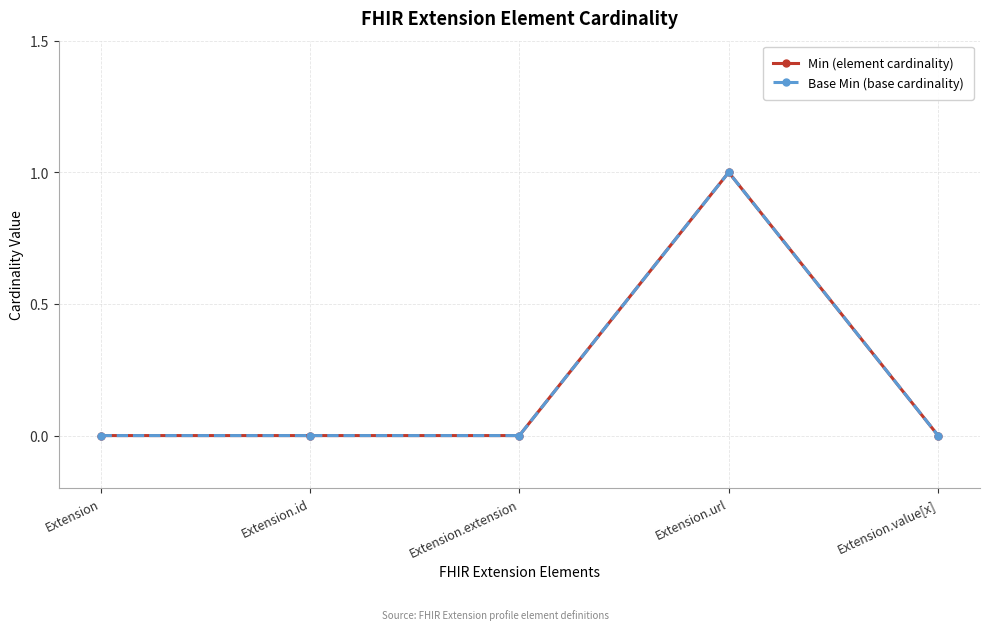

True or false: Min (element cardinality) has more than 1 points higher than both neighbors.

False